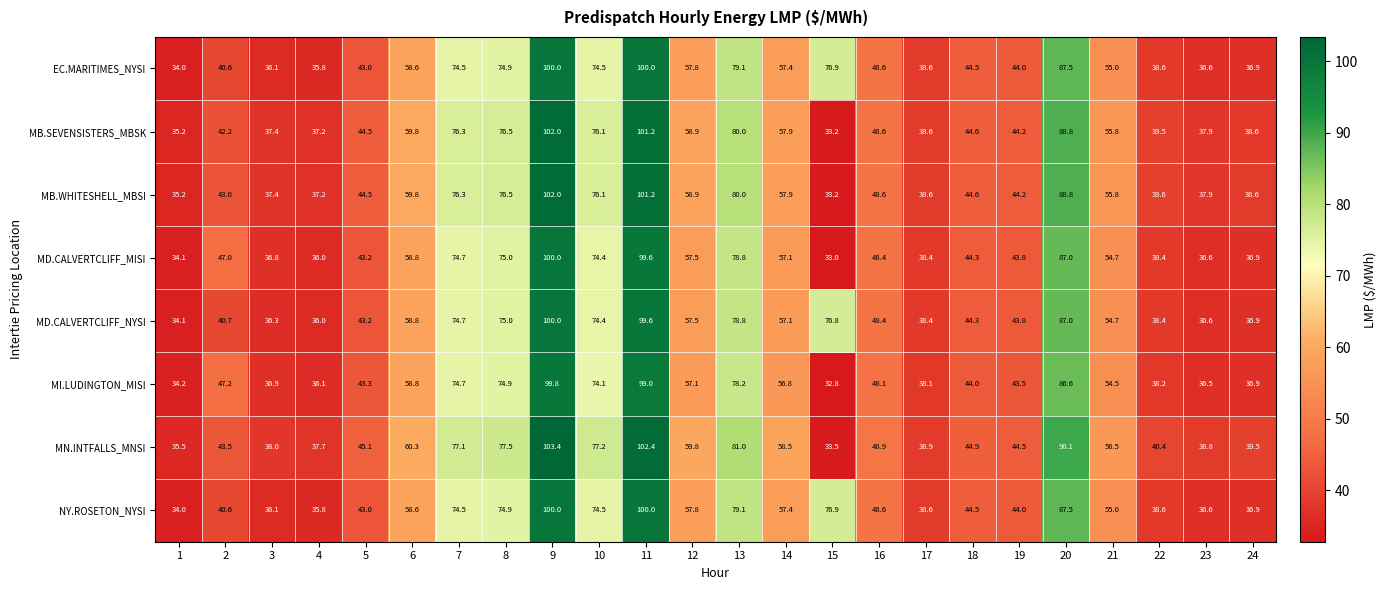

What is the difference between the maximum and minimum values in the MB.SEVENSISTERS_MBSK series?

68.8